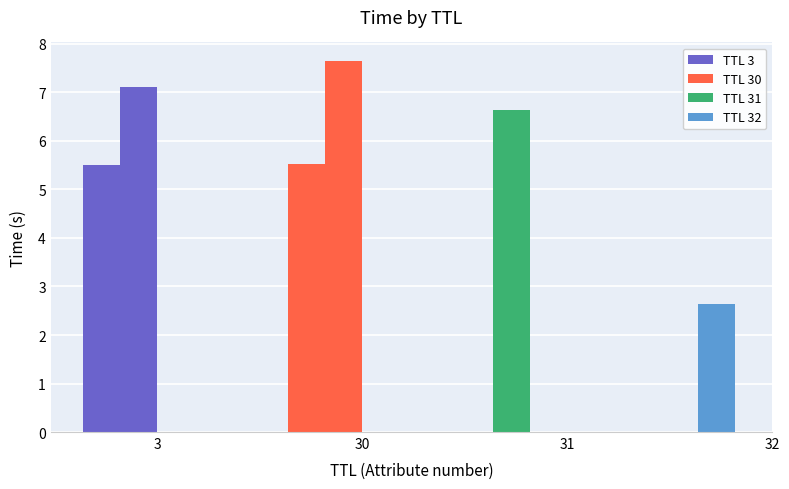

Which label corresponds to the largest value in the chart?

30